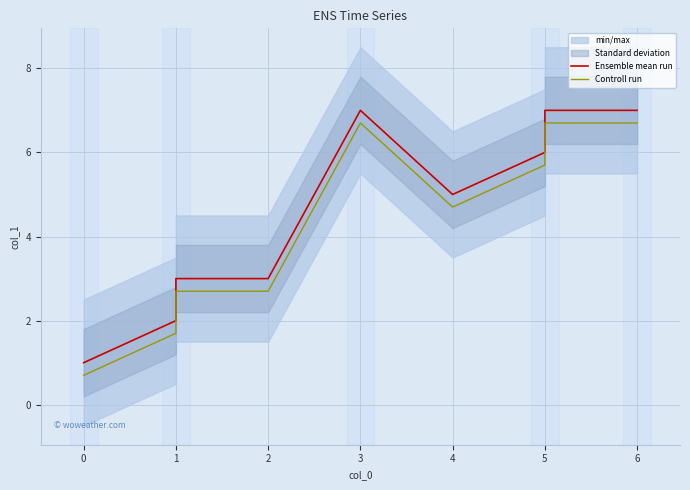

What value does the Controll run series have at 2?

2.7